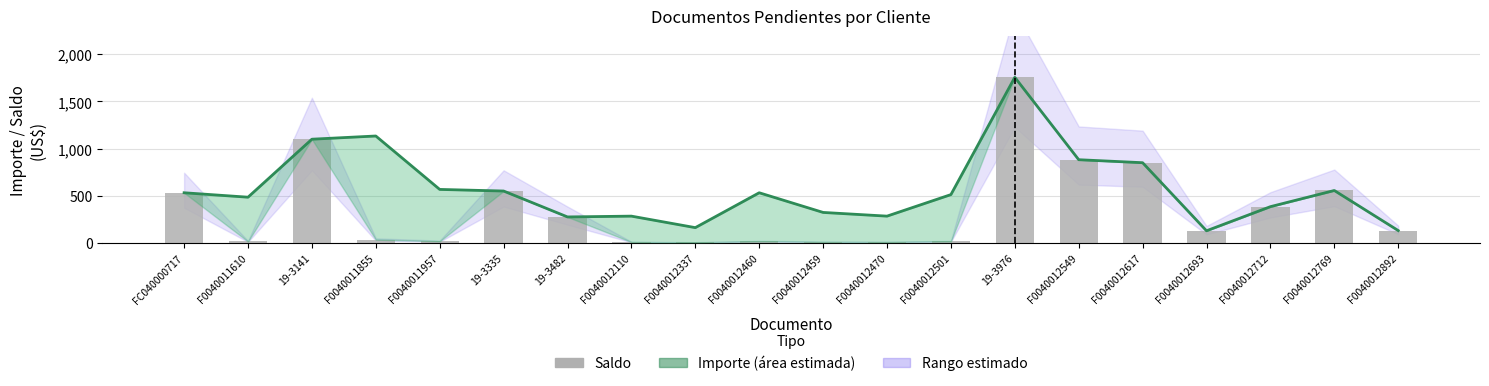

Rank the series by their maximum value, from highest to lowest.

Importe (línea), Saldo